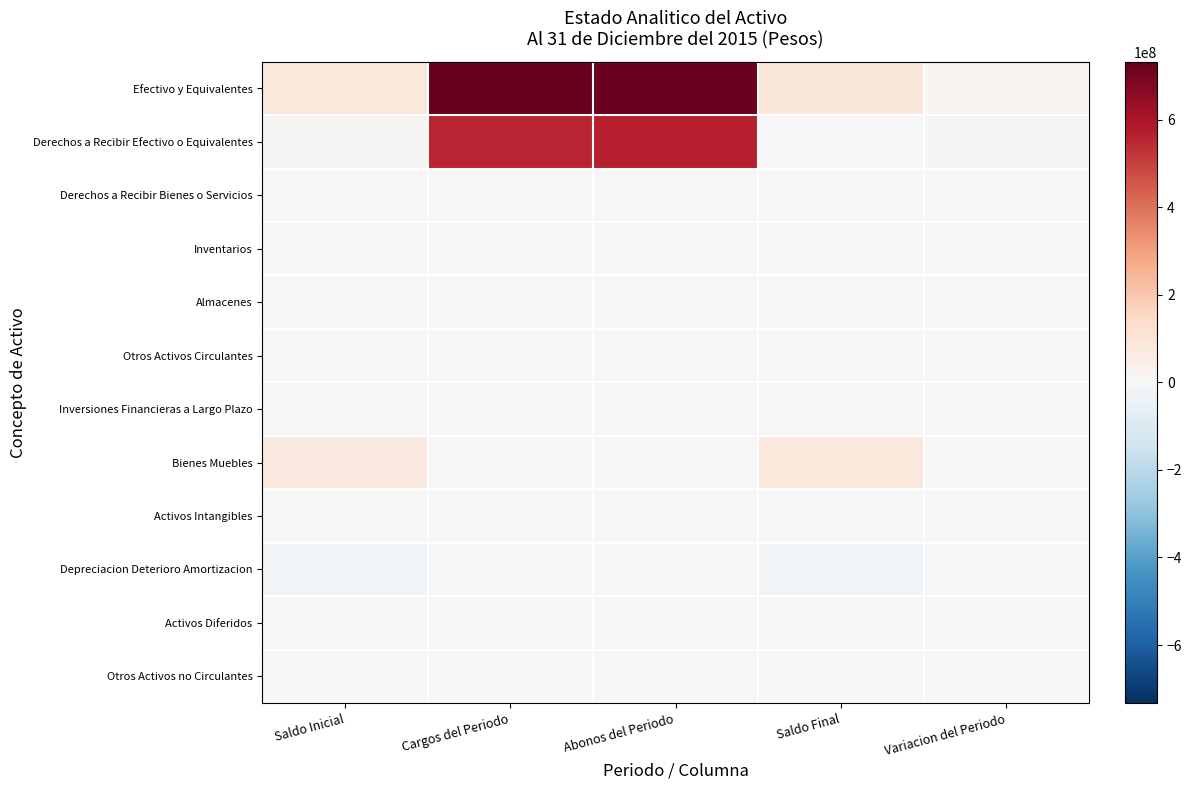

Reading left to right, what are all the values shown in this chart?

Efectivo y Equivalentes: Saldo Inicial=74603482.3	Cargos del Periodo=732596175.2	Abonos del Periodo=720953510.7	Saldo Final=86246146.9	Variacion del Periodo=11642664.6
Derechos a Recibir Efectivo o Equivalentes: Saldo Inicial=6084968.3	Cargos del Periodo=557919582.0	Abonos del Periodo=567673434.9	Saldo Final=-3668884.6	Variacion del Periodo=-9753852.9
Derechos a Recibir Bienes o Servicios: Saldo Inicial=0.0	Cargos del Periodo=0.0	Abonos del Periodo=765.0	Saldo Final=-765.0	Variacion del Periodo=-765.0
Inventarios: Saldo Inicial=0.0	Cargos del Periodo=0.0	Abonos del Periodo=0.0	Saldo Final=0.0	Variacion del Periodo=0.0
Almacenes: Saldo Inicial=0.0	Cargos del Periodo=0.0	Abonos del Periodo=0.0	Saldo Final=0.0	Variacion del Periodo=0.0
Otros Activos Circulantes: Saldo Inicial=249356.5	Cargos del Periodo=146693.2	Abonos del Periodo=87023.9	Saldo Final=309025.8	Variacion del Periodo=59669.4
Inversiones Financieras a Largo Plazo: Saldo Inicial=0.0	Cargos del Periodo=0.0	Abonos del Periodo=0.0	Saldo Final=0.0	Variacion del Periodo=0.0
Bienes Muebles: Saldo Inicial=73393510.6	Cargos del Periodo=5342553.8	Abonos del Periodo=2671673.2	Saldo Final=76064391.1	Variacion del Periodo=2670880.5
Activos Intangibles: Saldo Inicial=0.0	Cargos del Periodo=0.0	Abonos del Periodo=0.0	Saldo Final=0.0	Variacion del Periodo=0.0
Depreciacion Deterioro Amortizacion: Saldo Inicial=-17897365.6	Cargos del Periodo=2613469.2	Abonos del Periodo=2641427.8	Saldo Final=-17925324.1	Variacion del Periodo=-27958.5
Activos Diferidos: Saldo Inicial=0.0	Cargos del Periodo=0.0	Abonos del Periodo=0.0	Saldo Final=0.0	Variacion del Periodo=0.0
Otros Activos no Circulantes: Saldo Inicial=0.0	Cargos del Periodo=0.0	Abonos del Periodo=0.0	Saldo Final=0.0	Variacion del Periodo=0.0